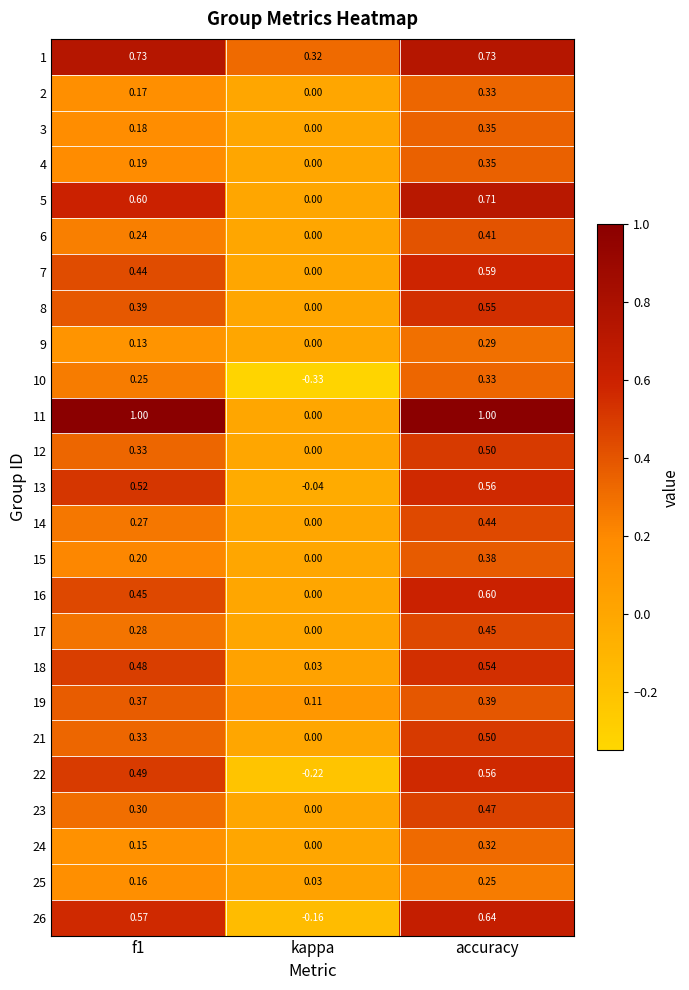

Count the number of data series in this chart.

25